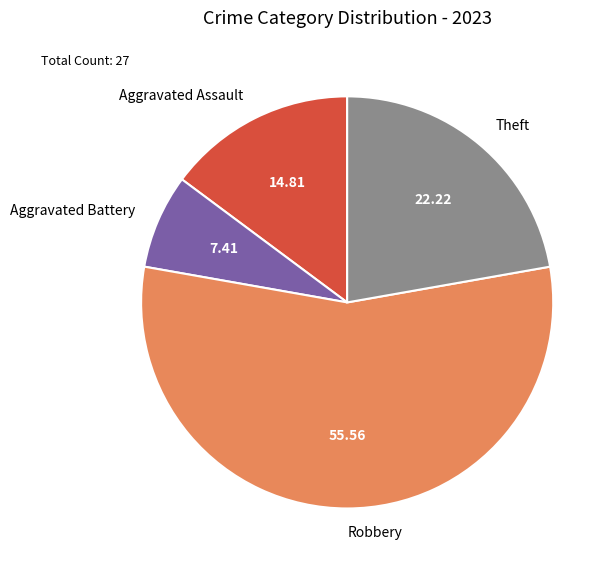

Between Aggravated Battery and Aggravated Assault, which is larger?

Aggravated Assault